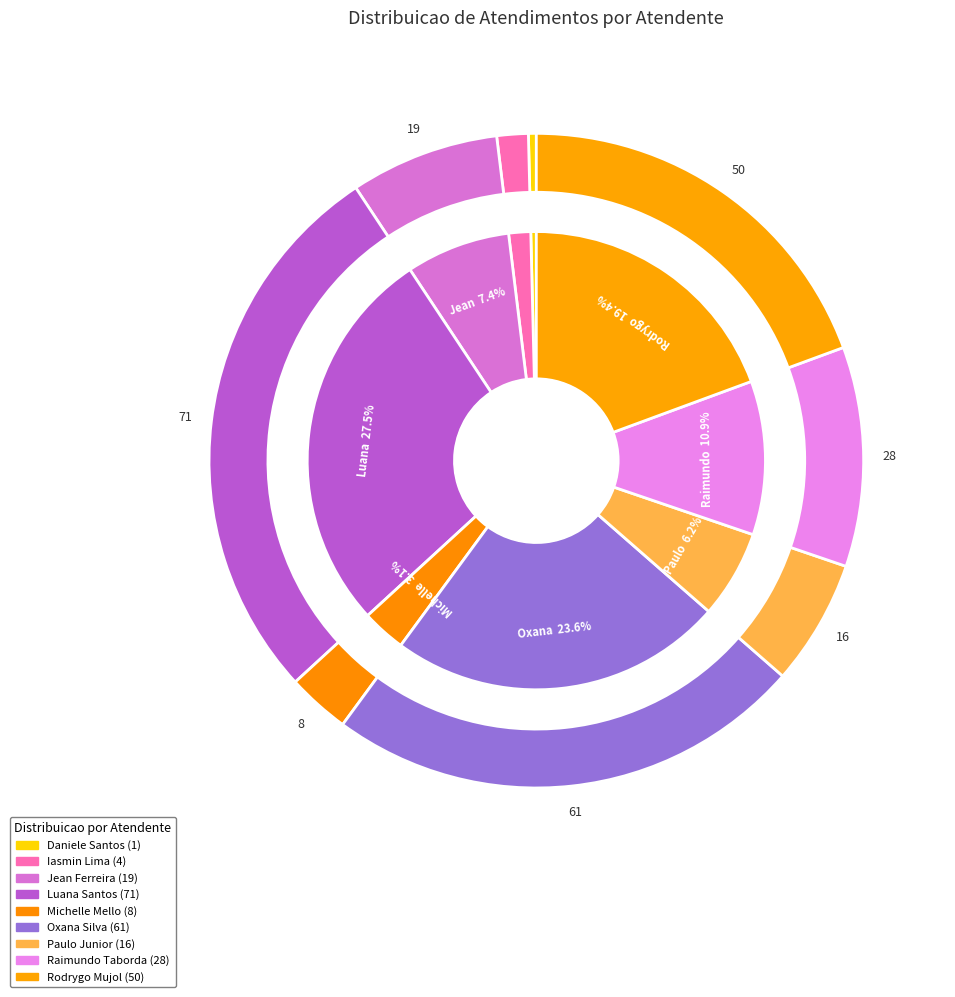

Rank the categories by value from highest to lowest.

Luana Cristine Sa dos Santos, Oxana Andreli da Silva, Rodrygo Moura Mujol, Raimundo Francisco Taborda, Jean Lucas Ferreira, Paulo Roberto da Silva Junior, Michelle Goncalves Mello, Iasmin Correa de Lima, Daniele Aparecida dos Santos